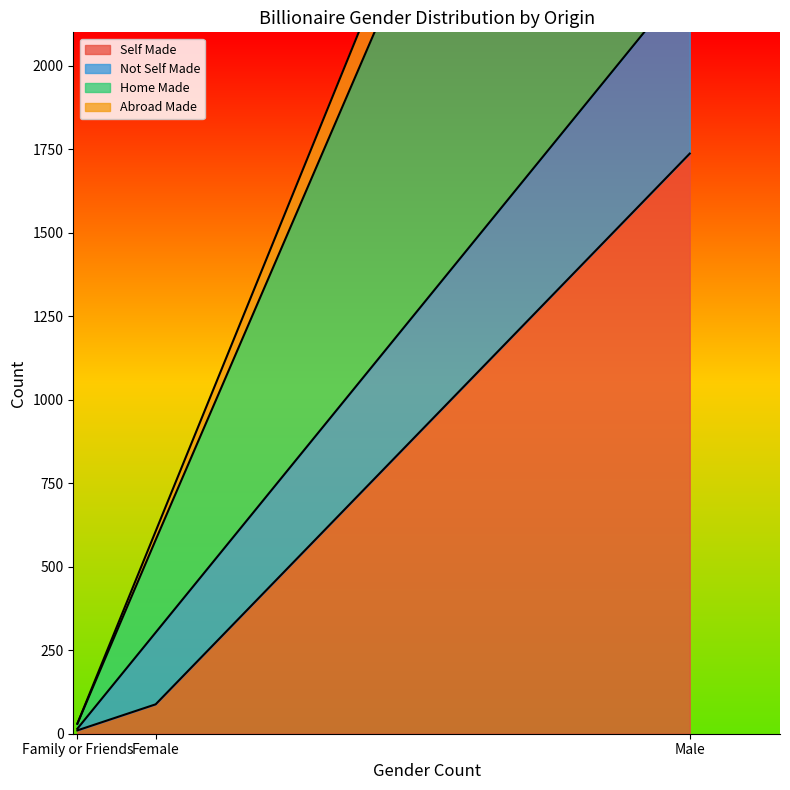

Count the Abroad Made values in the range 15 to 2268.

3